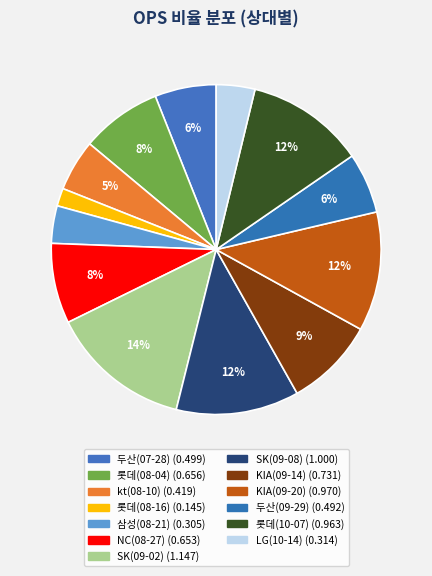

To the nearest percent, what is the difference between the largest and smallest slice percentages?

12%